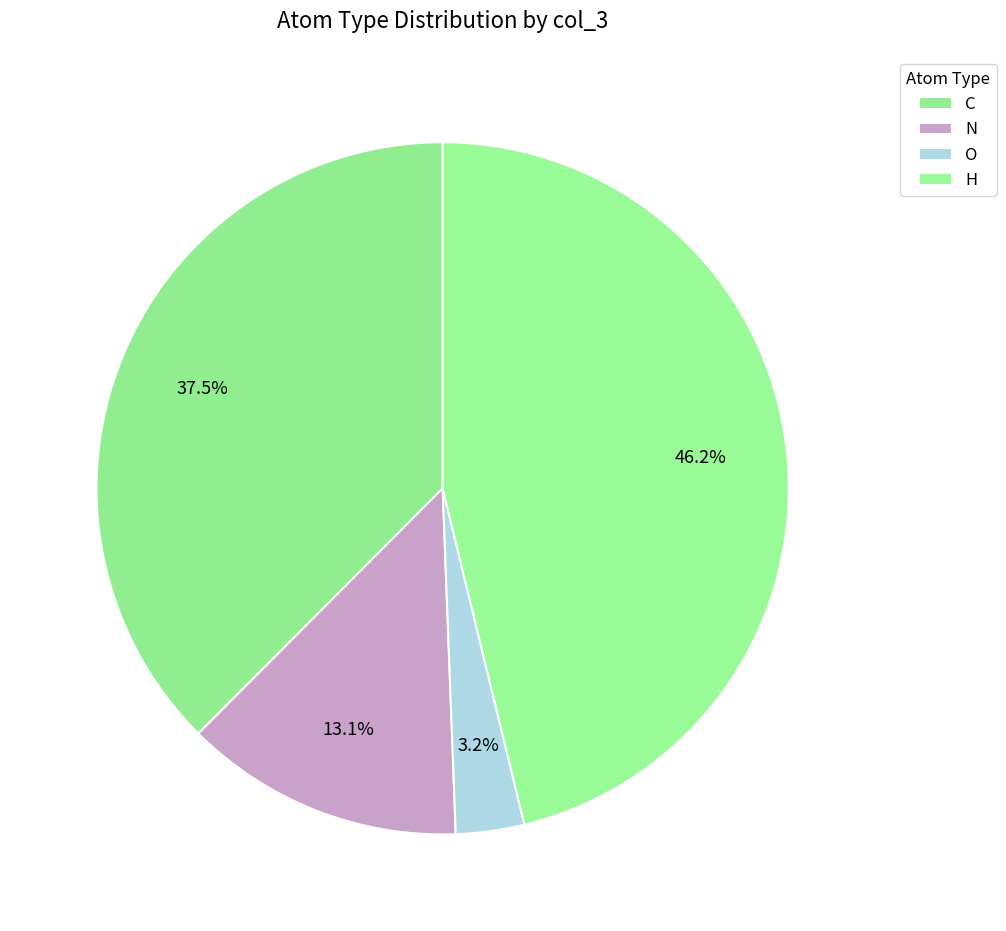

Is it true that O is 30% of the pie?

False